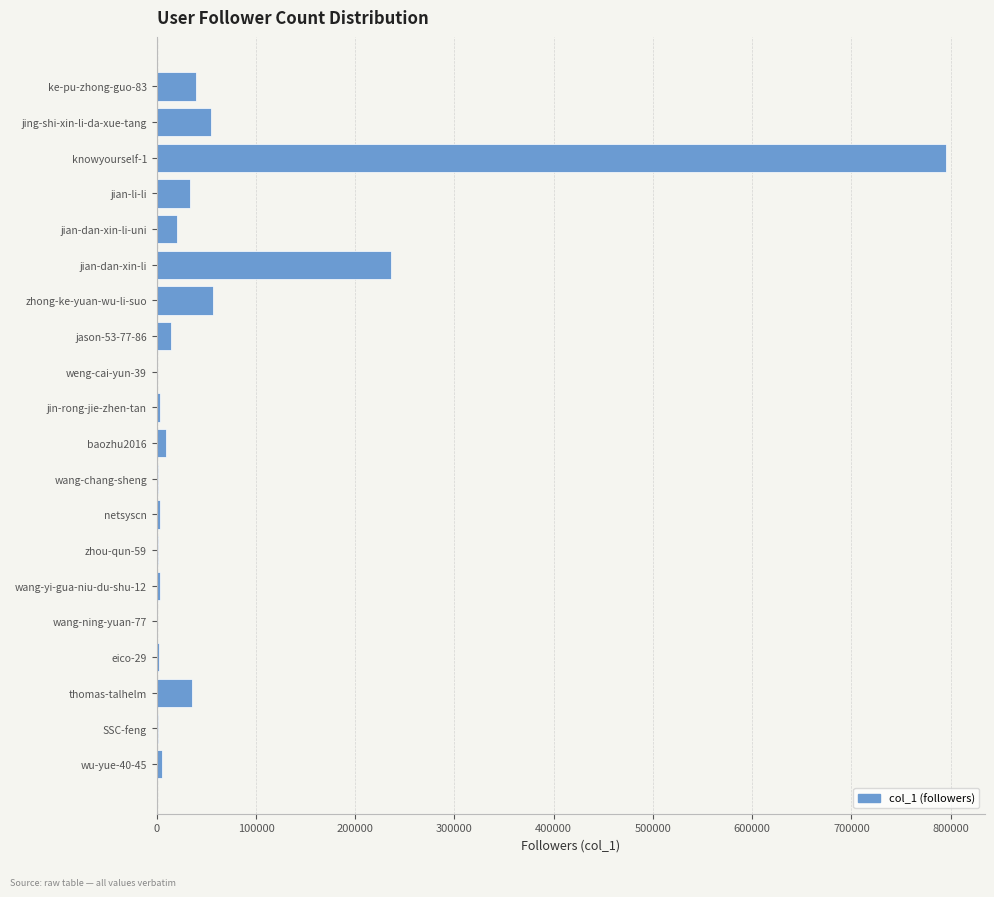

What is the sum of all values?

1316584